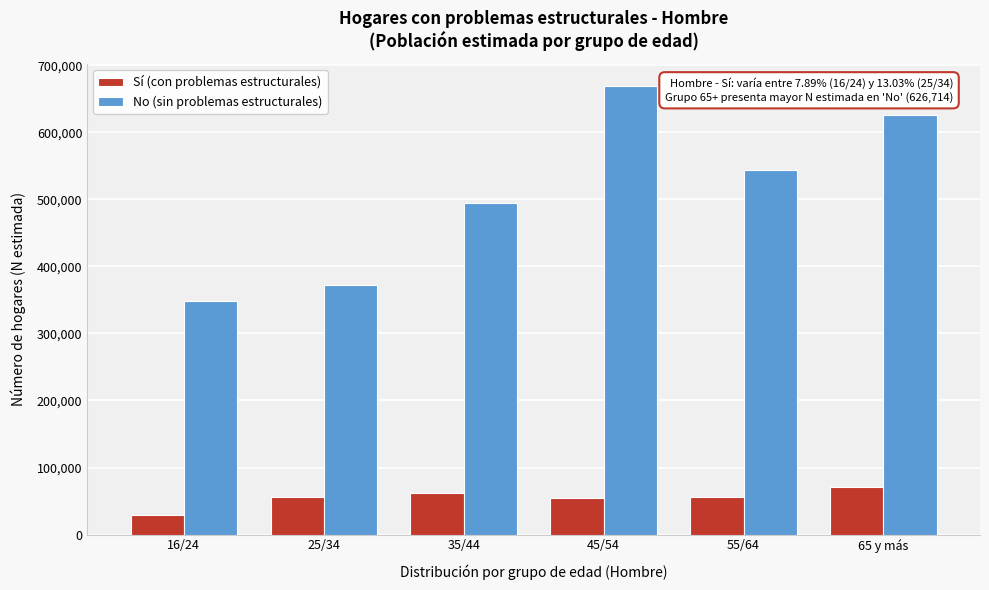

Rank the categories by No (sin problemas estructurales) value from lowest to highest.

16/24, 25/34, 35/44, 55/64, 65 y más, 45/54